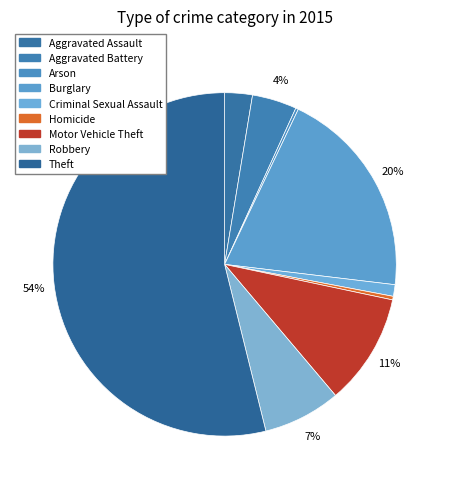

True or false: Burglary accounts for 20% of the total.

True